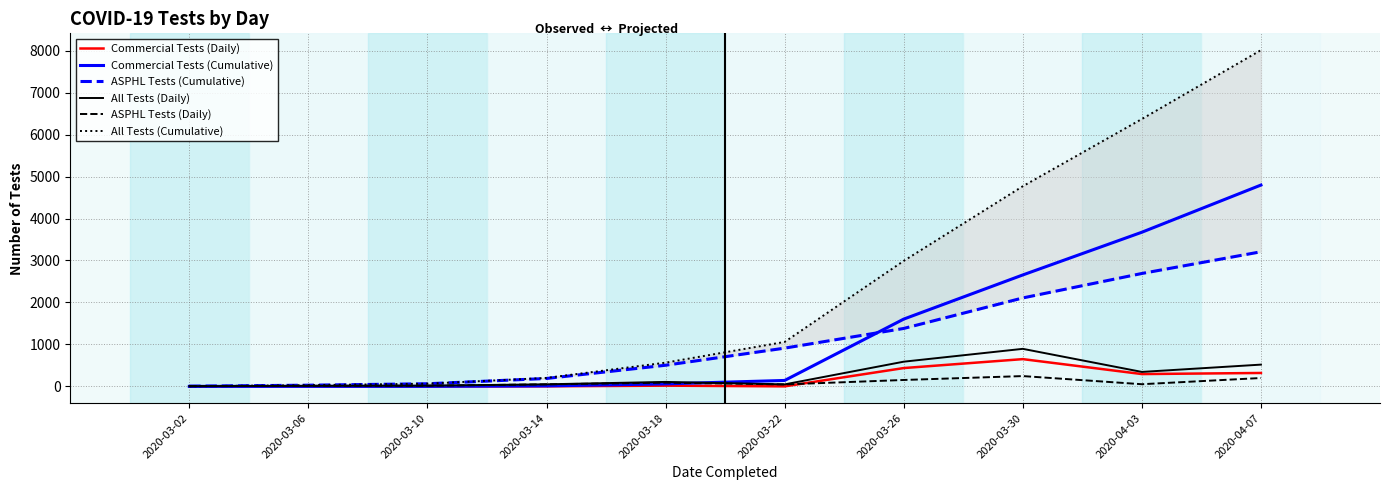

Does the chart display data point markers on the line(s)?

No